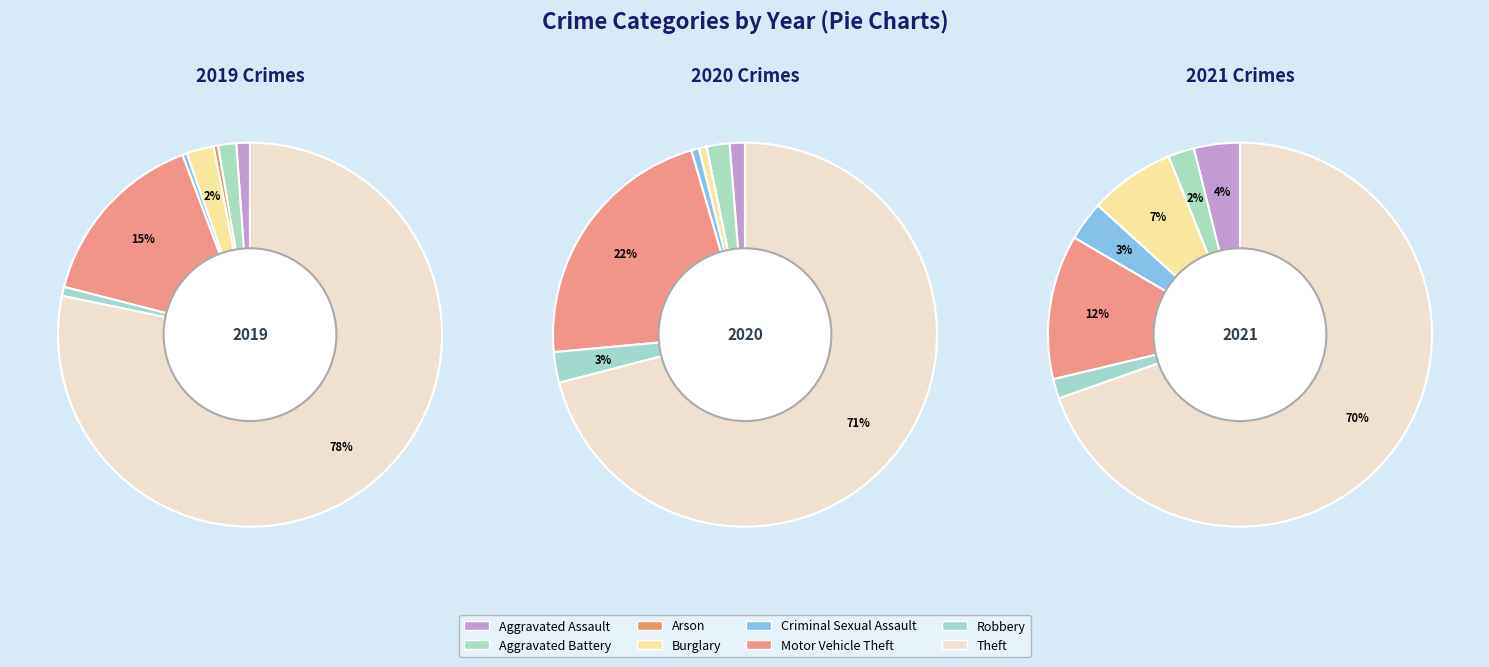

To the nearest percent, what is the difference between the largest and smallest slice percentages?

71%